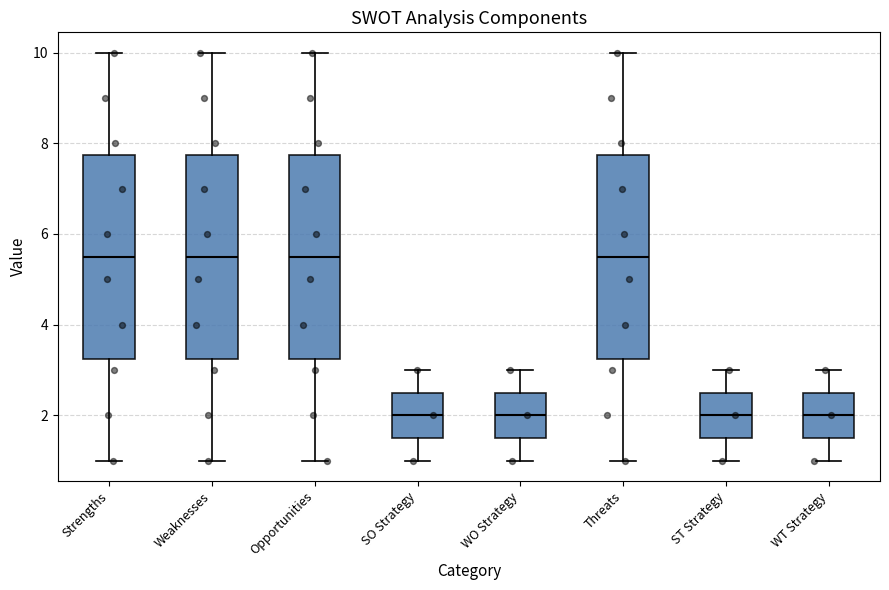

Reading left to right, read every box against the y-axis: the position of its median line, the range the box covers, and the ends of its whiskers. The values are not printed on the chart, so give them approximately, as read against the axis.

Strengths: median 5.6, box 3.2 to 7.8, whiskers 1.0 to 10.0
Weaknesses: median 5.6, box 3.2 to 7.8, whiskers 1.0 to 10.0
Opportunities: median 5.6, box 3.2 to 7.8, whiskers 1.0 to 10.0
SO Strategy: median 2.0, box 1.6 to 2.6, whiskers 1.0 to 3.0
WO Strategy: median 2.0, box 1.6 to 2.6, whiskers 1.0 to 3.0
Threats: median 5.6, box 3.2 to 7.8, whiskers 1.0 to 10.0
ST Strategy: median 2.0, box 1.6 to 2.6, whiskers 1.0 to 3.0
WT Strategy: median 2.0, box 1.6 to 2.6, whiskers 1.0 to 3.0